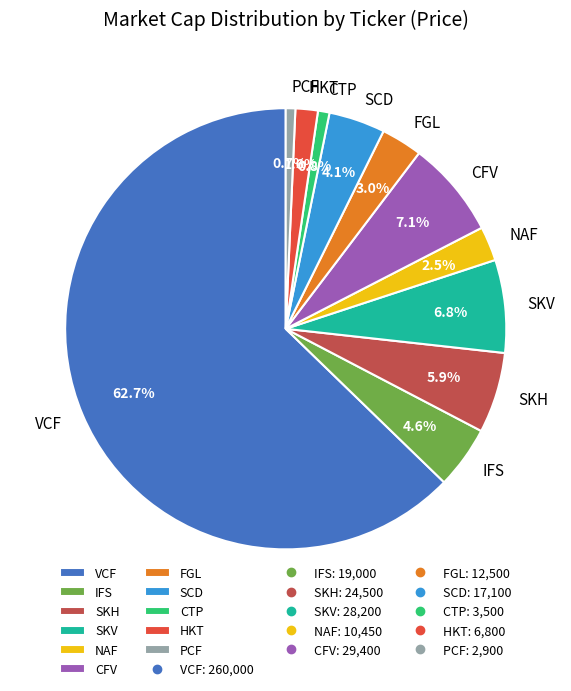

Which has a higher value, SKV or SKH?

SKV